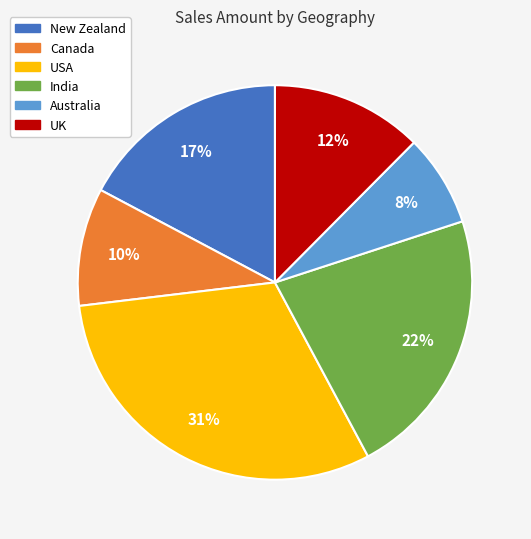

Rank the categories by value from lowest to highest.

Australia, Canada, UK, New Zealand, India, USA